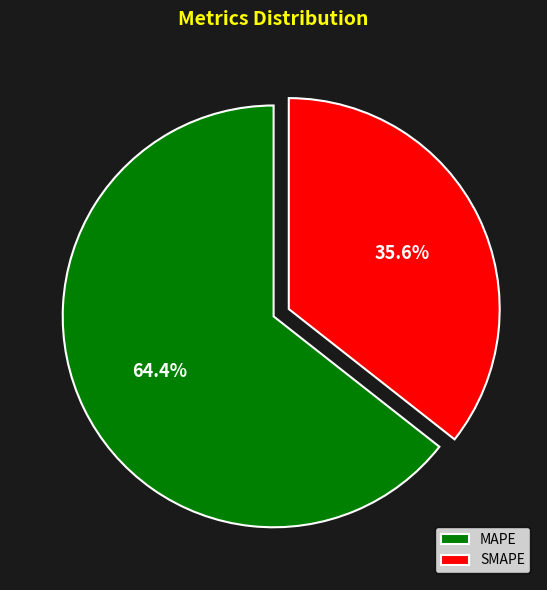

Does SMAPE represent more than half of the total?

No